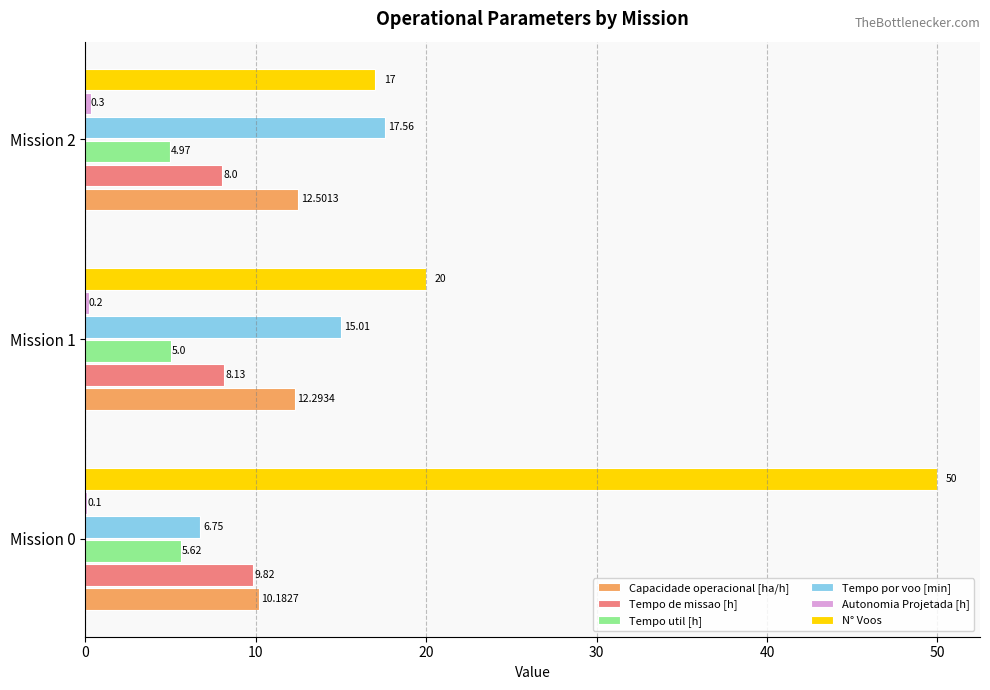

What is the sum of the Tempo de missao [h] values at Mission 2 and Mission 0?

17.8